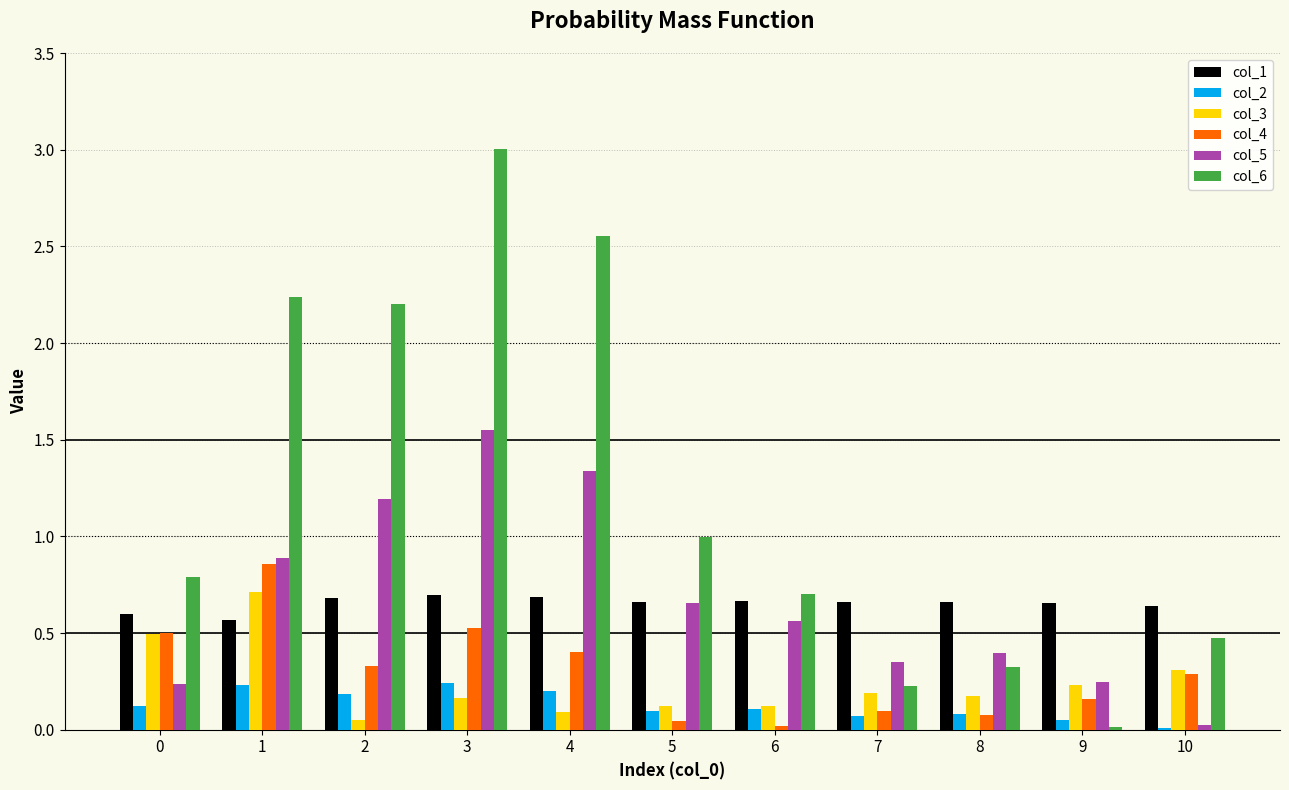

What are all the series names shown in the legend?

col_1, col_2, col_3, col_4, col_5, col_6